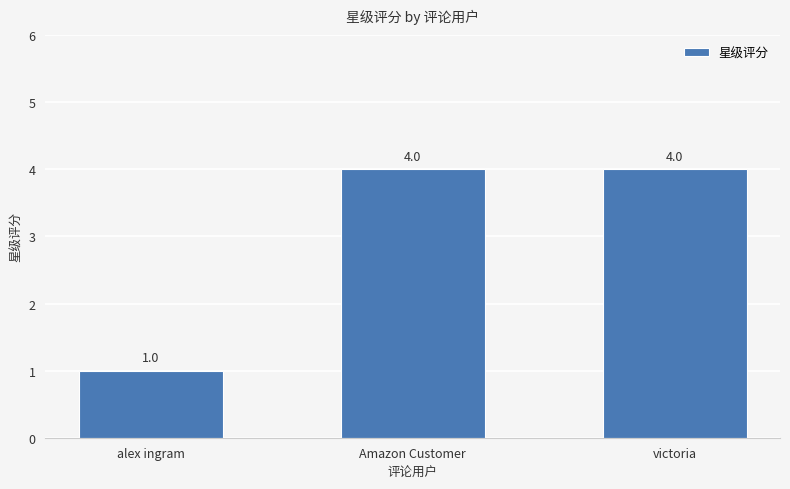

What is the ratio of the value at victoria to the value at Amazon Customer?

1.0